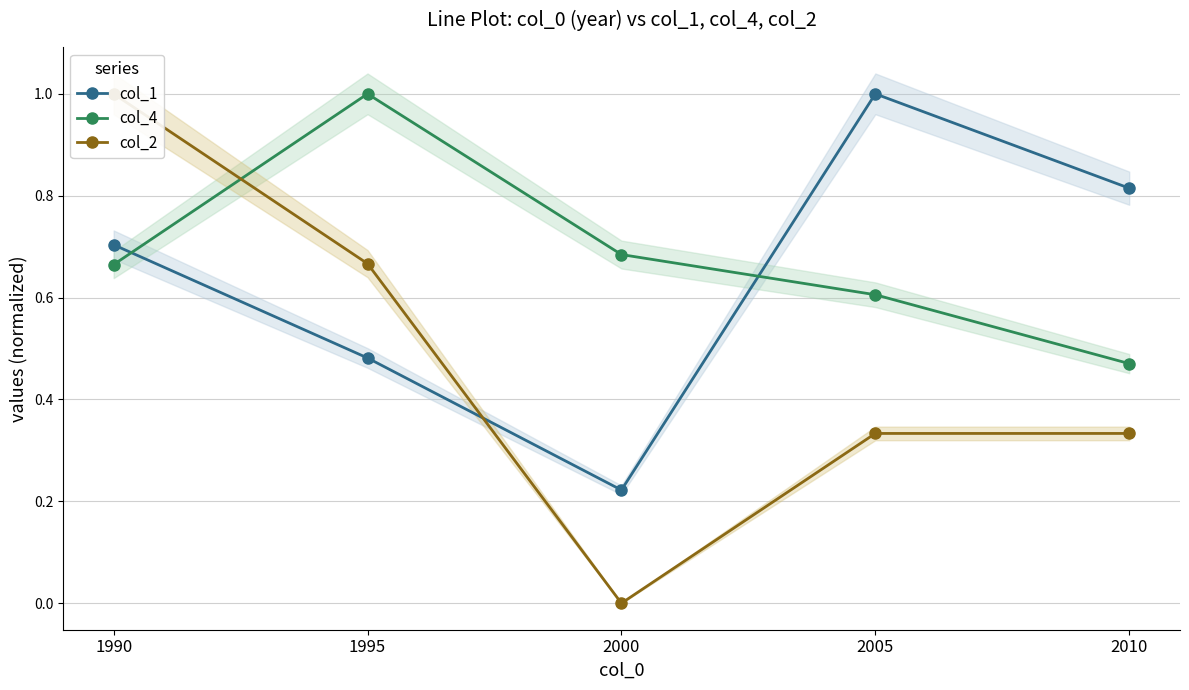

Is it true that col_4 equals 0.5 at 2010?

True